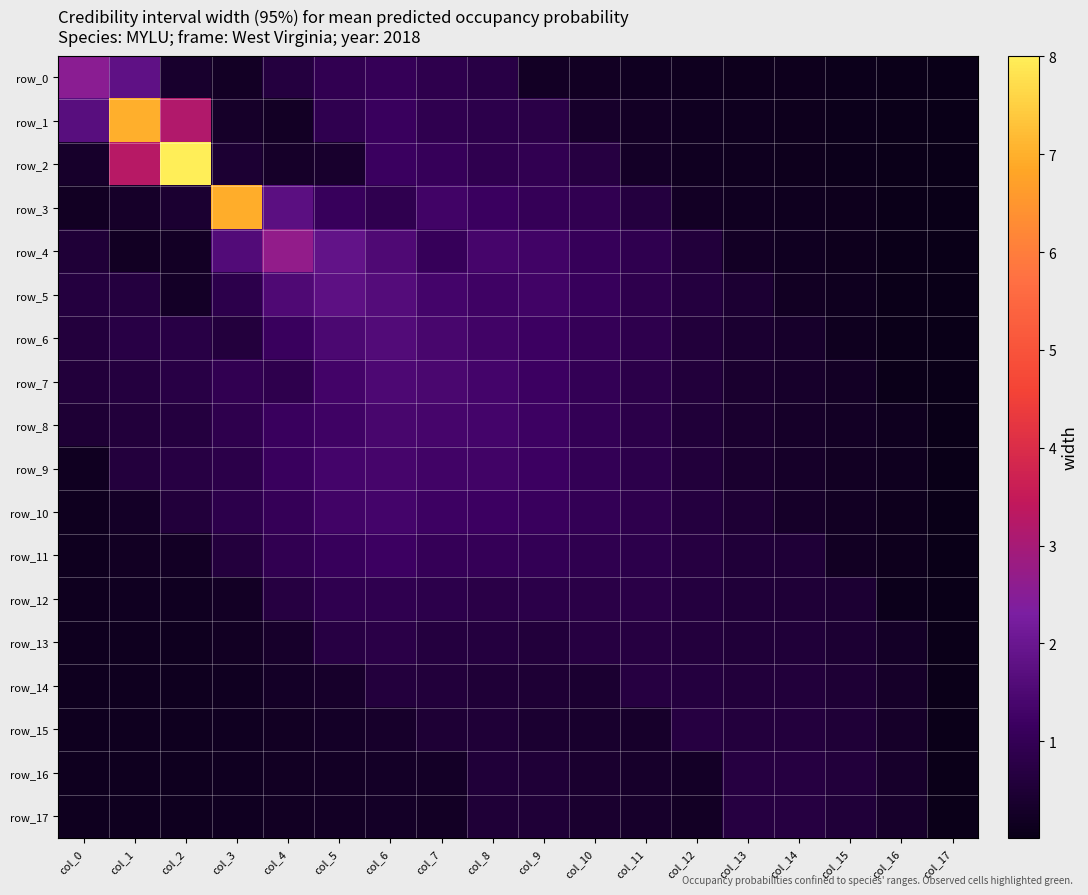

The value of row_16 at col_9 is 0.8. True or false?

False